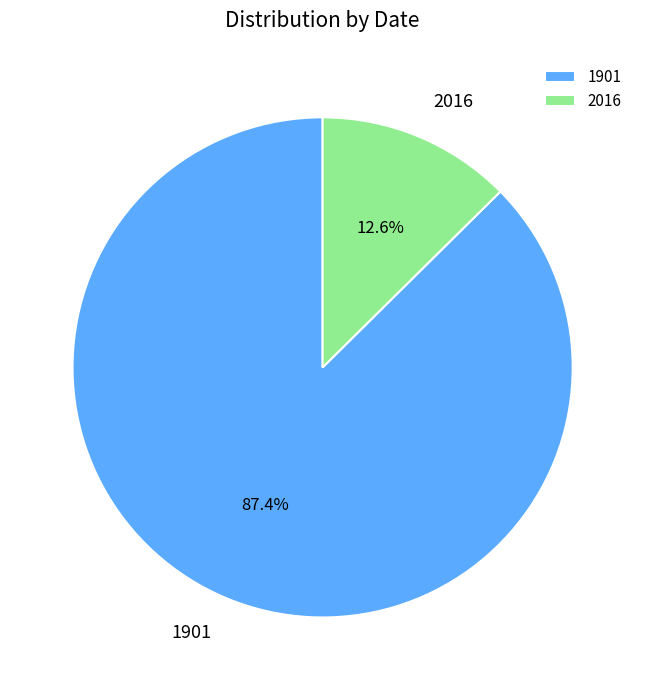

Is the sum of 2016 and 1901 greater than half?

Yes